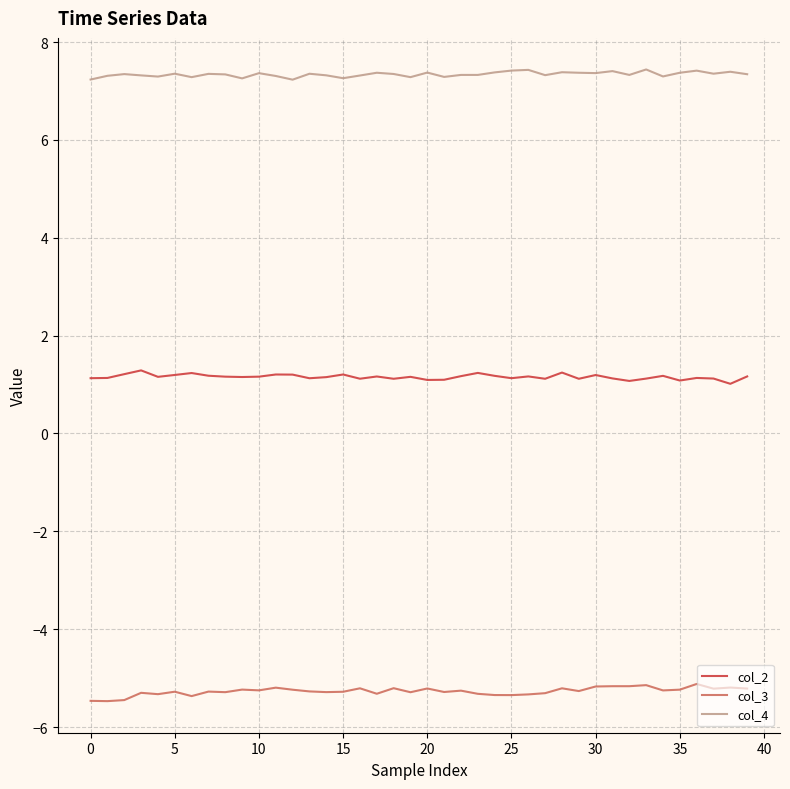

What is the difference between the maximum and minimum values in the col_3 series?

0.4